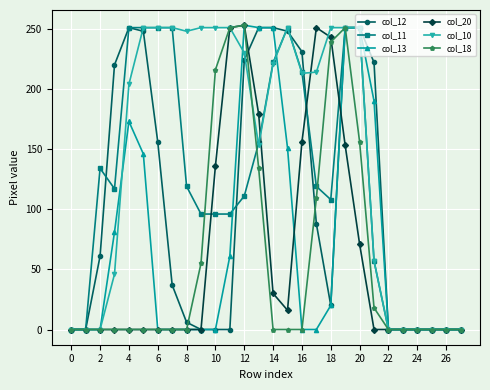

At how many categories does at least one series exceed 101?

20